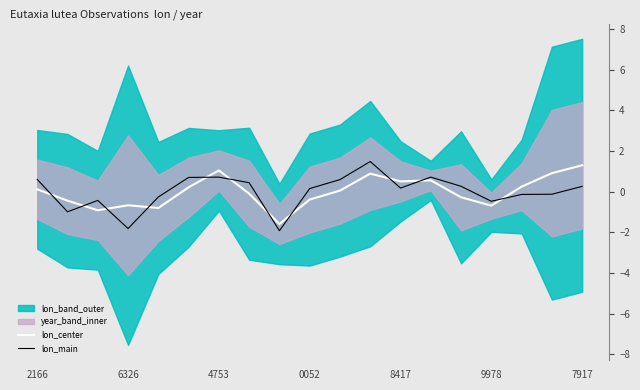

At which label is lon_main closest to 0?

17